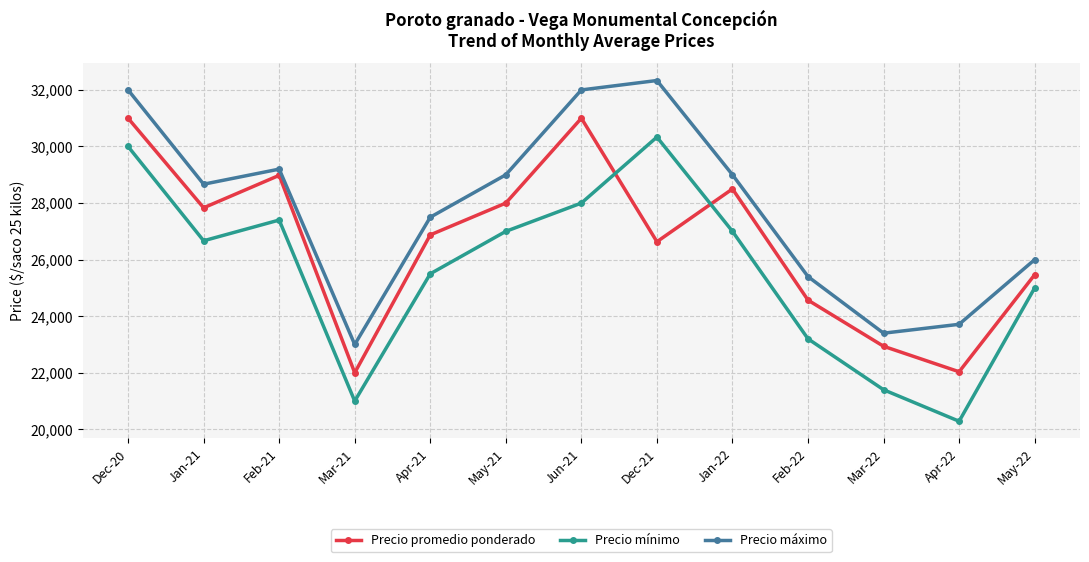

Which category has the lowest value across all series?

Apr-22